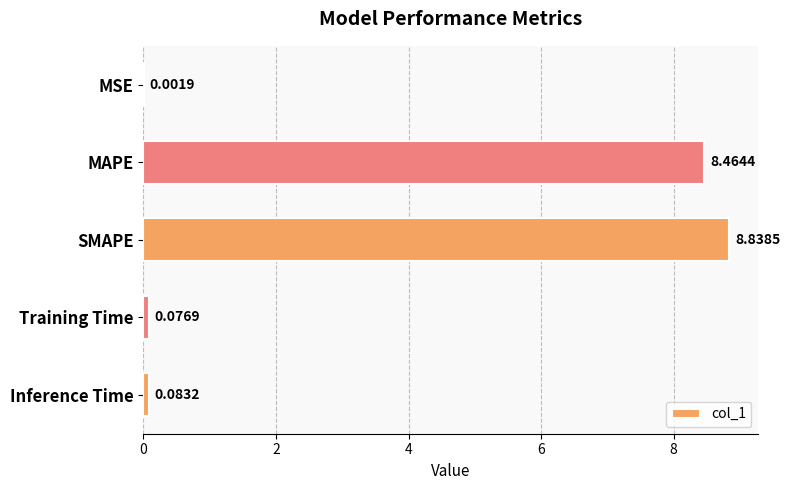

What is the sum of all values?

17.5